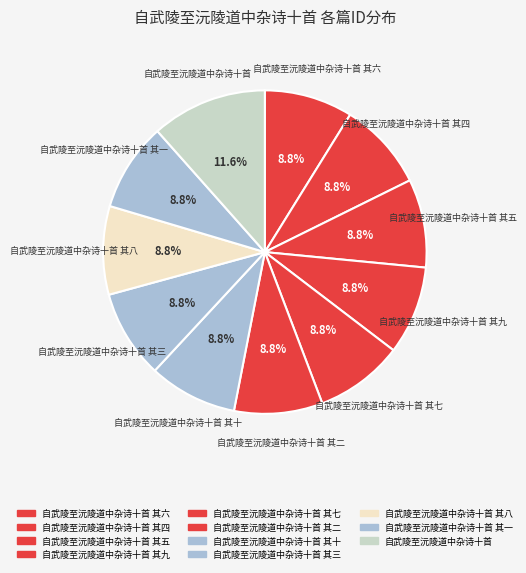

Rank the categories by value from highest to lowest.

自武陵至沅陵道中杂诗十首, 自武陵至沅陵道中杂诗十首 其十, 自武陵至沅陵道中杂诗十首 其九, 自武陵至沅陵道中杂诗十首 其八, 自武陵至沅陵道中杂诗十首 其七, 自武陵至沅陵道中杂诗十首 其六, 自武陵至沅陵道中杂诗十首 其五, 自武陵至沅陵道中杂诗十首 其四, 自武陵至沅陵道中杂诗十首 其三, 自武陵至沅陵道中杂诗十首 其二, 自武陵至沅陵道中杂诗十首 其一